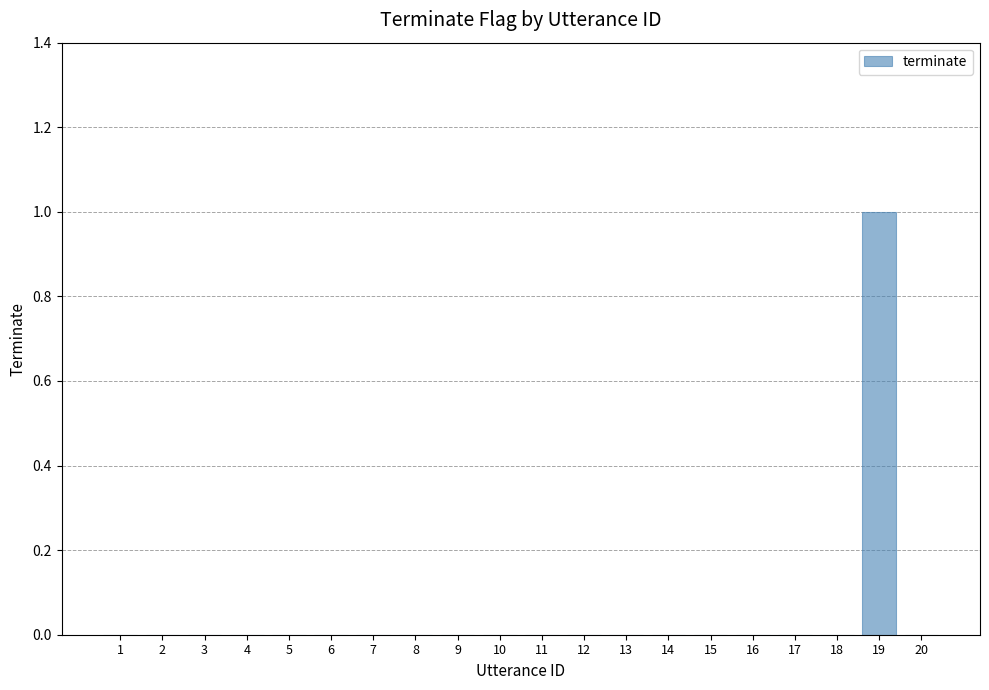

Reading left to right, extract all data points from this chart.

0	0	0	0	0	0	0	0	0	0	0	0	0	0	0	0	0	0	1	0